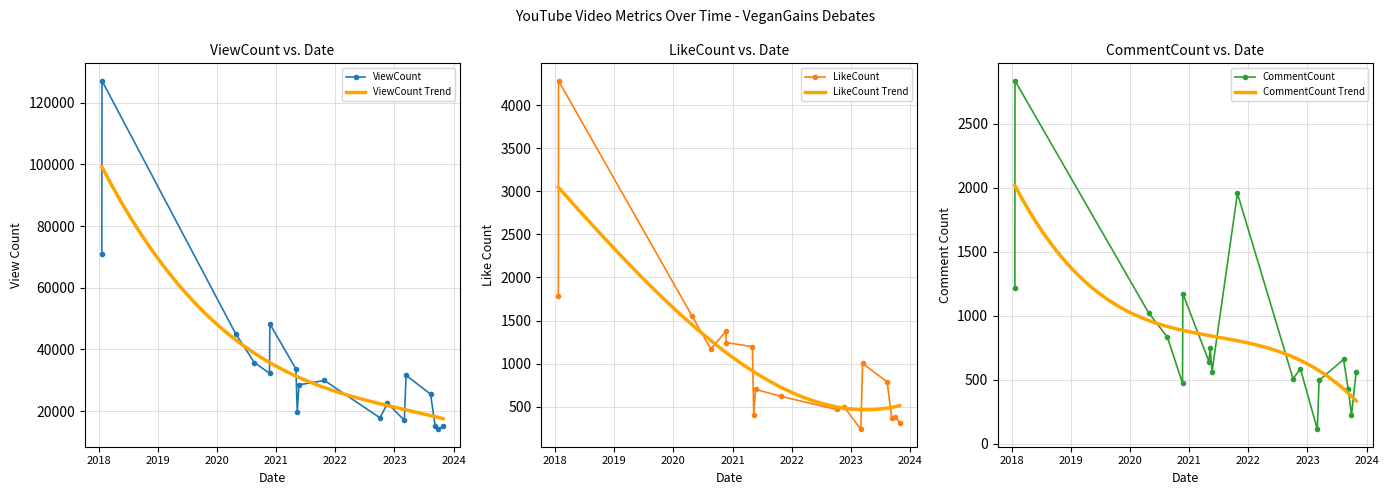

Reading right to left, transcribe all the data shown in this chart.

ViewCount: 15071	14116	15097	25488	31625	17039	22582	17829	29935	28535	19805	33682	48275	32249	35762	45089	127071	70985
LikeCount: 315	385	373	790	1003	239	501	469	621	702	405	1197	1245	1377	1171	1551	4282	1790
CommentCount: 560	224	425	658	495	113	584	509	1955	562	746	642	1172	472	834	1022	2834	1214